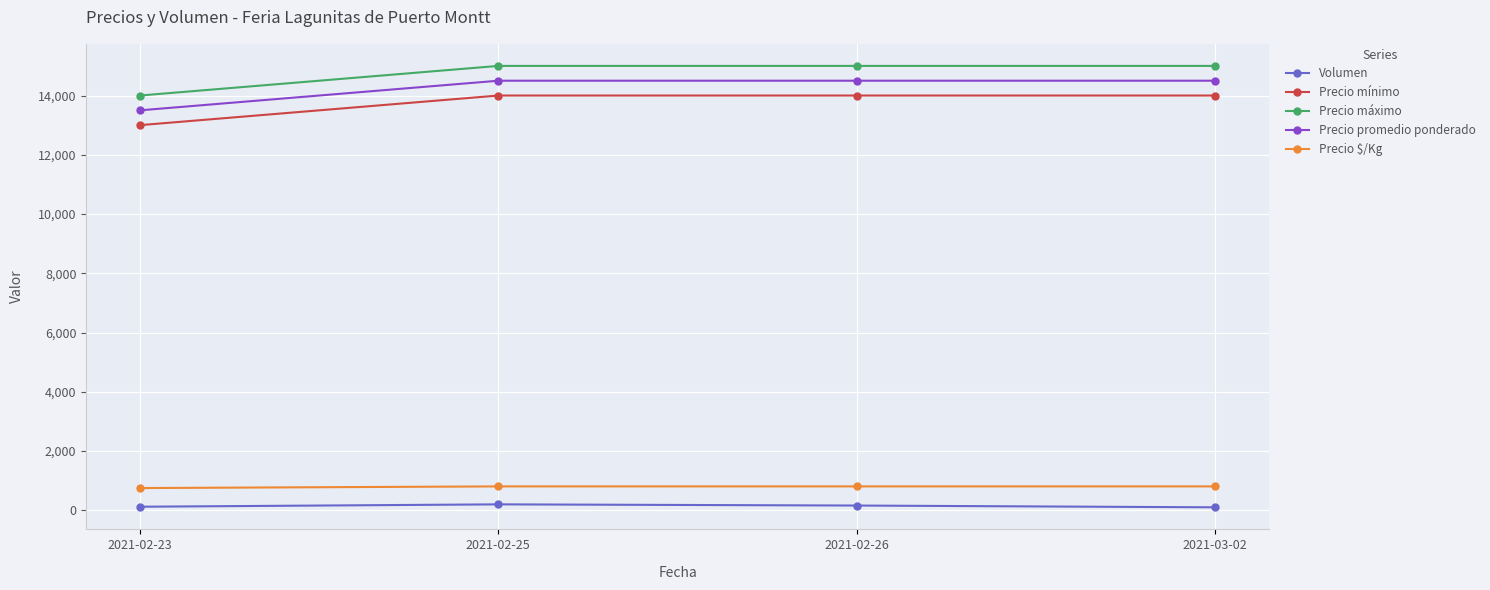

True or false: Volumen and Precio promedio ponderado intersect in this chart.

False